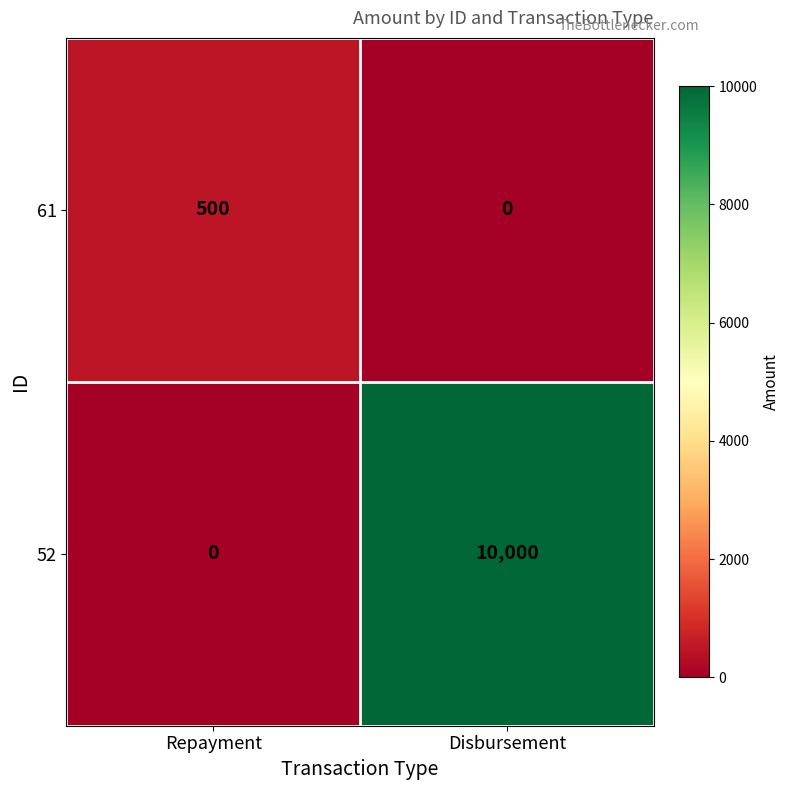

What is the spread (max minus min) of values at Repayment?

500